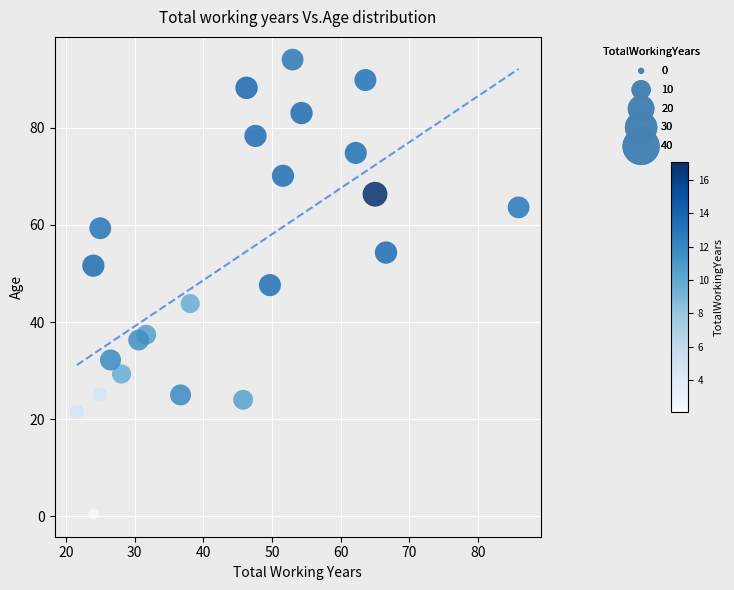

What is the range of X values (max minus min)?

64.3